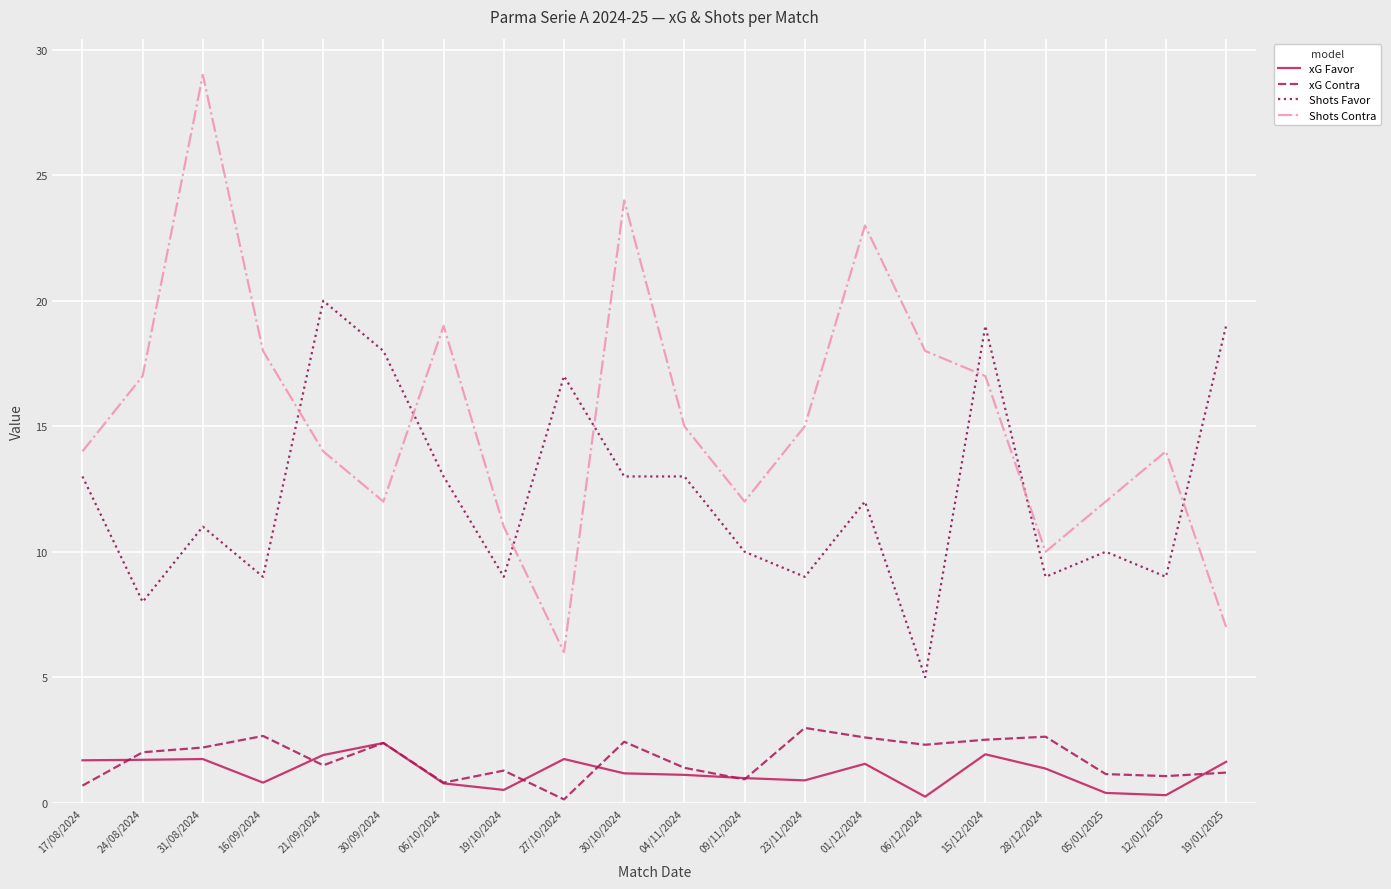

What is the minimum value shown in the chart?

0.1